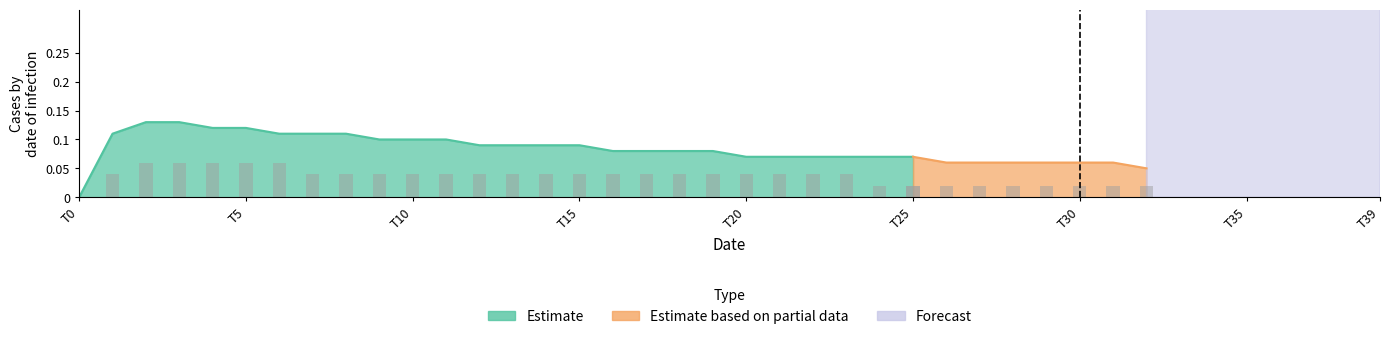

How many categories are shown in the chart?

40